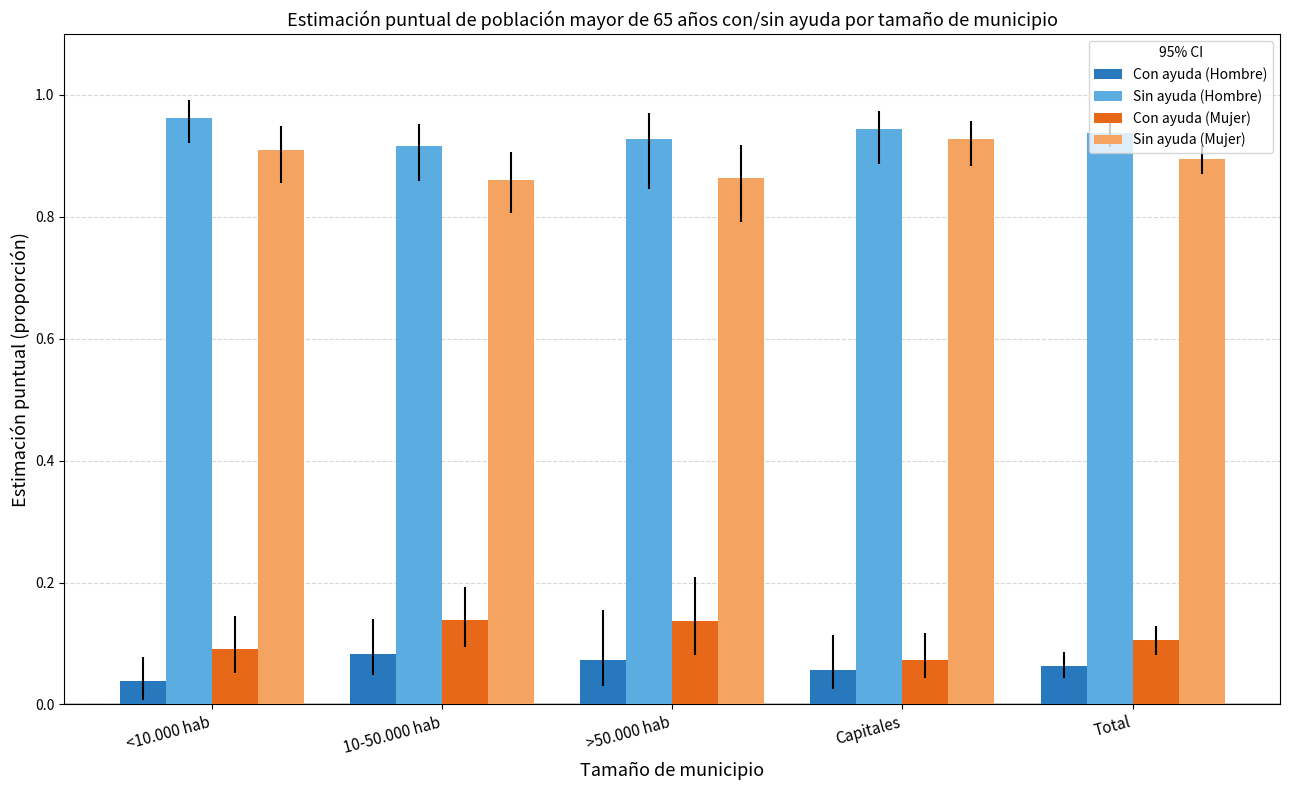

What is the sum of all Sin ayuda (Mujer) values?

4.5